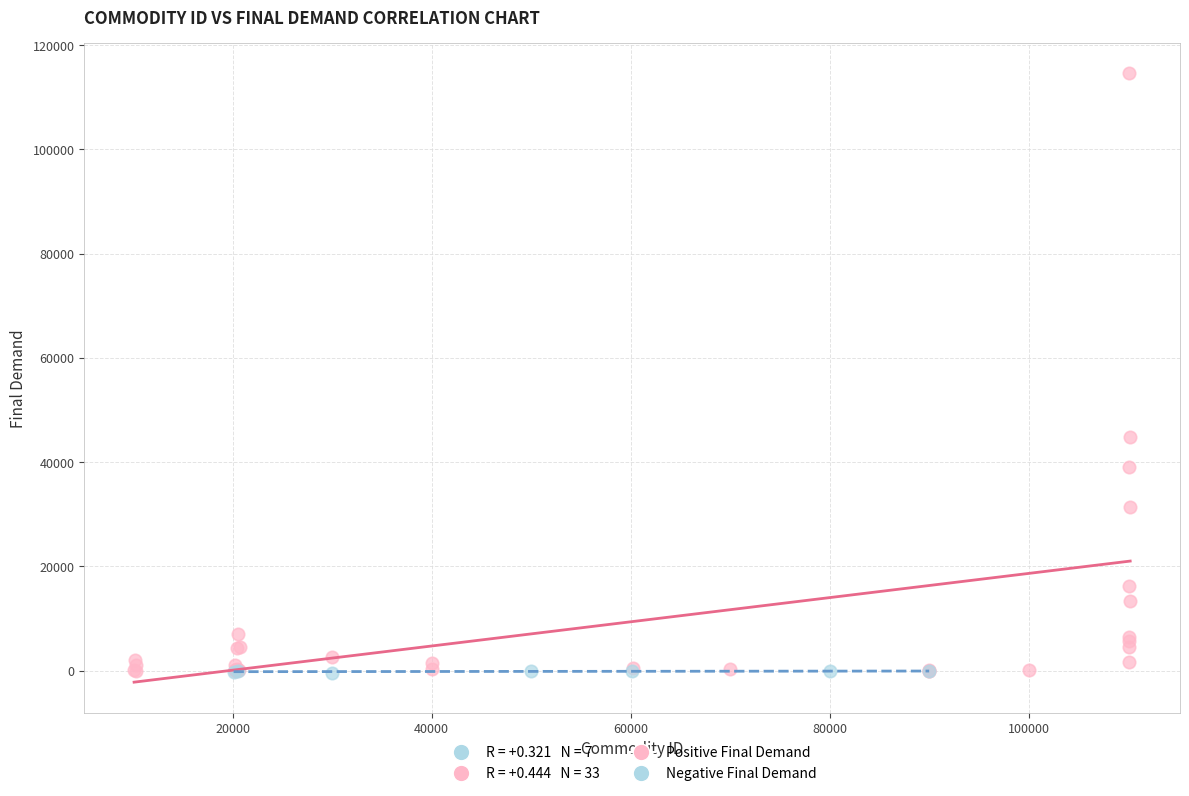

Which series has the largest Y range (max minus min)?

Positive Final Demand